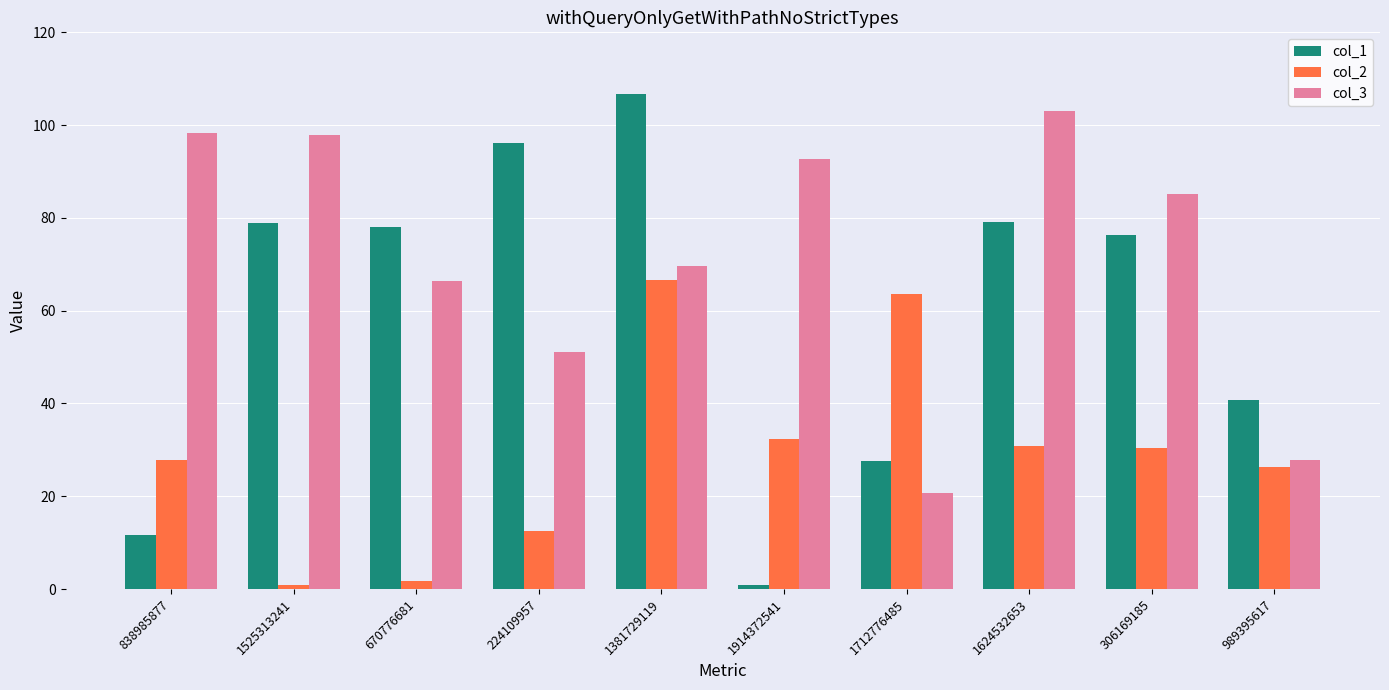

What is the difference between the highest and lowest values at 306169185?

54.9